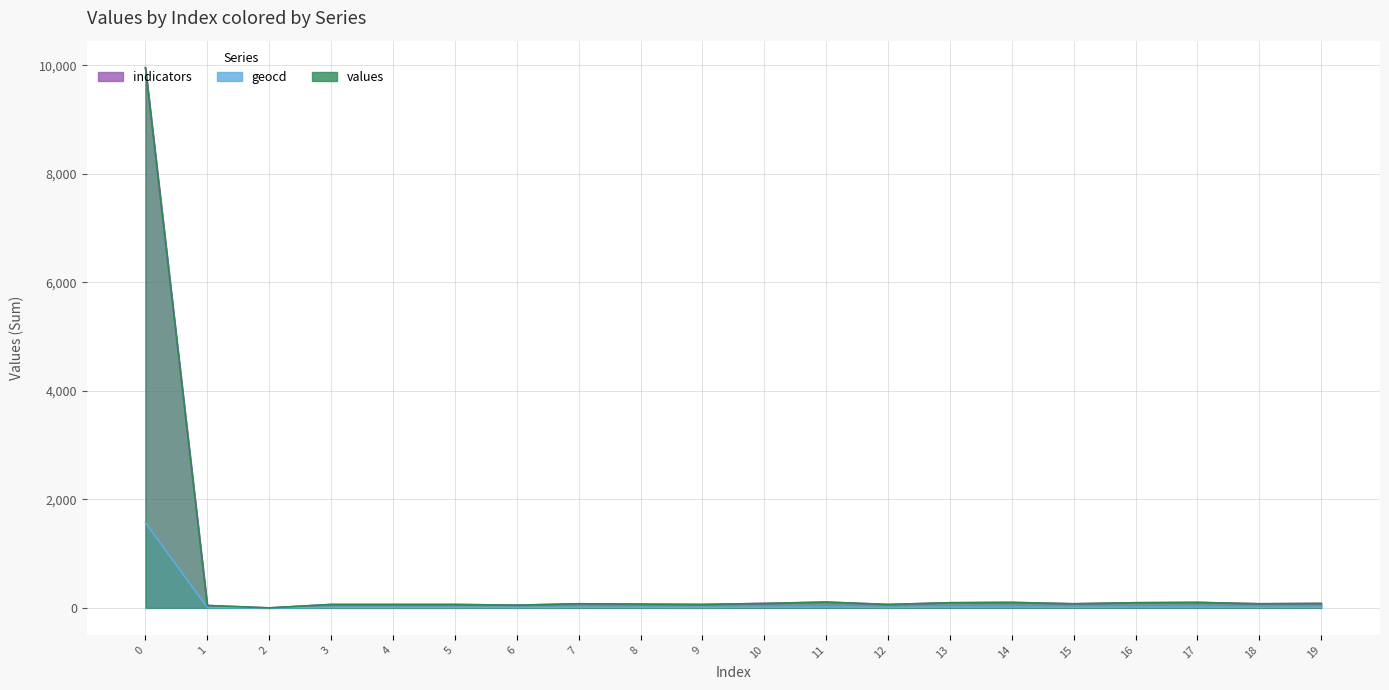

What are all the series names shown in the legend?

indicators, geocd, values